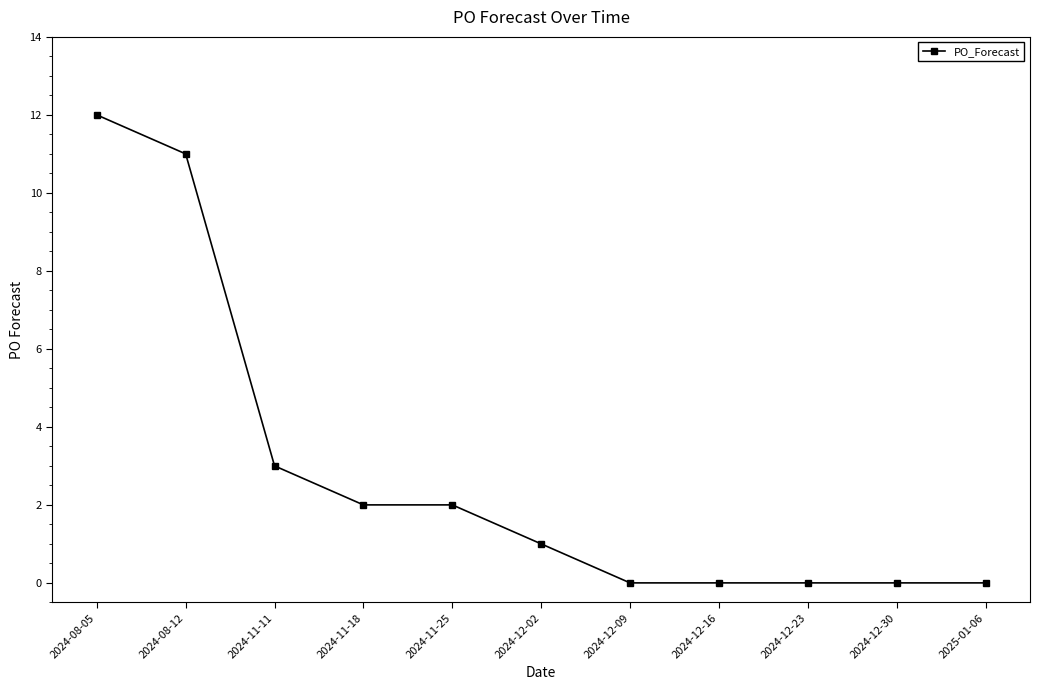

How many categories are shown in the chart?

11